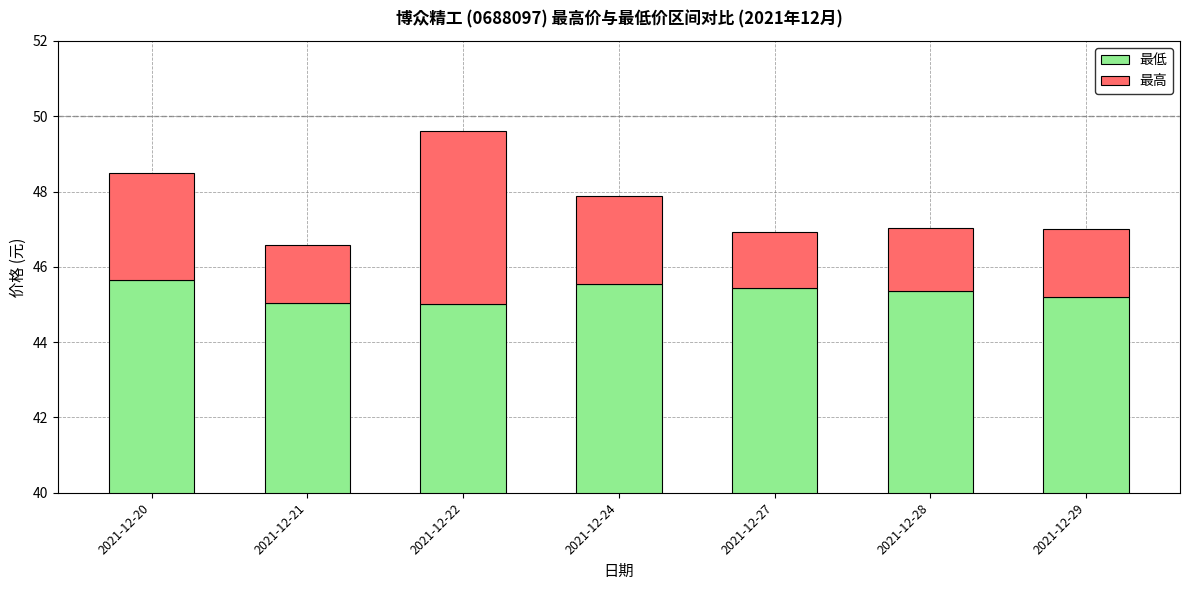

Rank the categories by 最低 value from lowest to highest.

2021-12-22, 2021-12-21, 2021-12-29, 2021-12-28, 2021-12-27, 2021-12-24, 2021-12-20